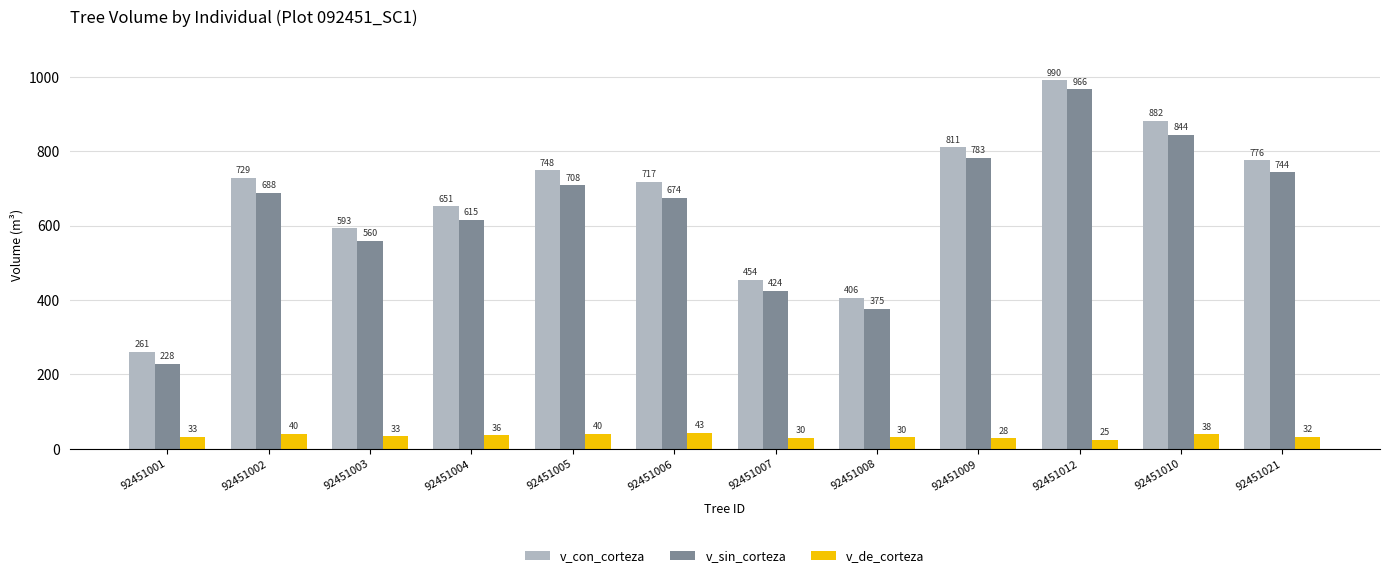

Where is v_sin_corteza nearest to the value 597?

92451004